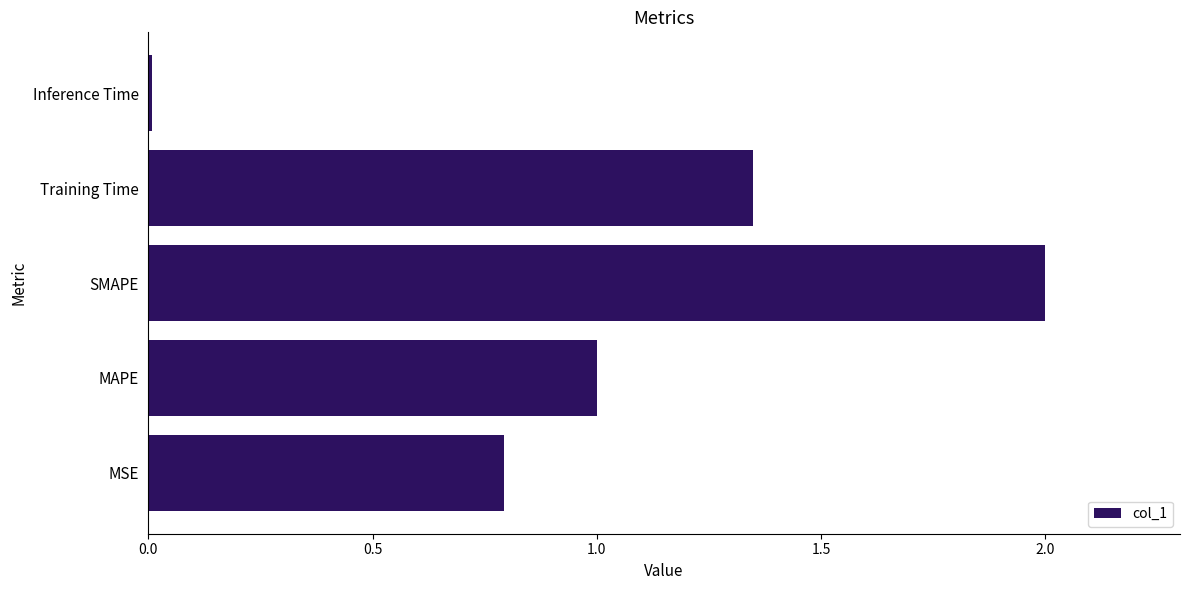

Which label corresponds to the largest value in the chart?

SMAPE